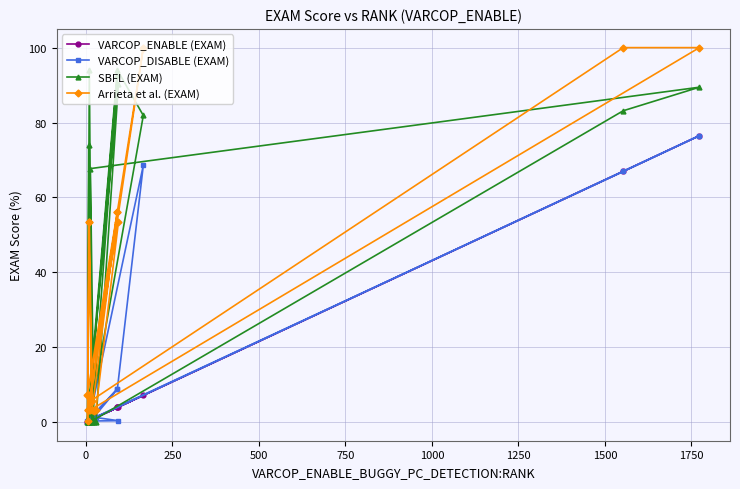

What is the difference between the VARCOP_DISABLE (EXAM) values at 15 and 500?

8.3